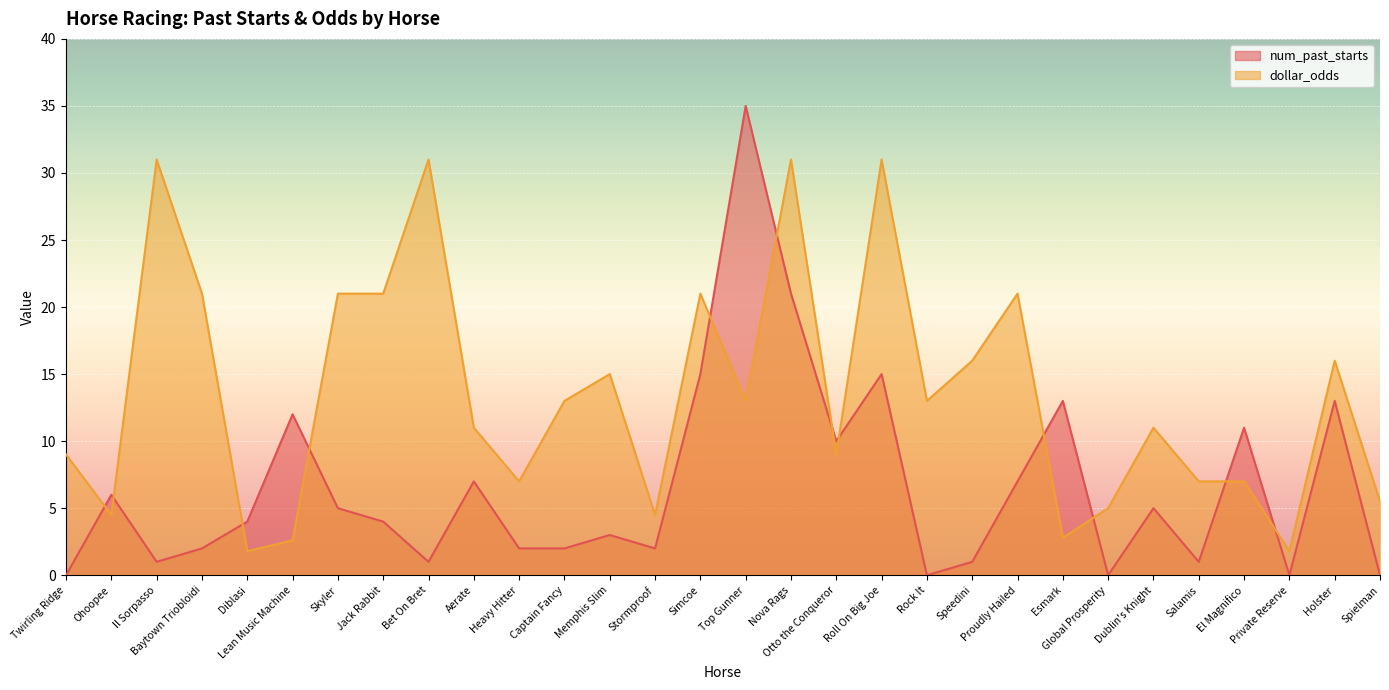

True or false: dollar_odds has more than 0 interior local peaks.

True